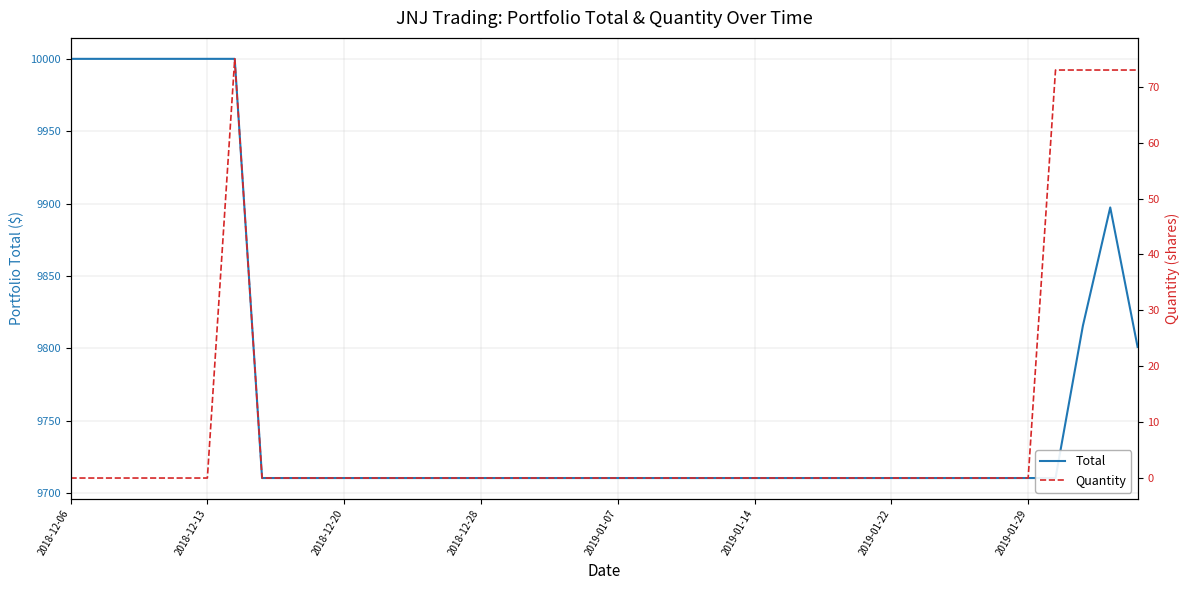

What is the difference between the second highest and minimum values in the Quantity series?

73.0